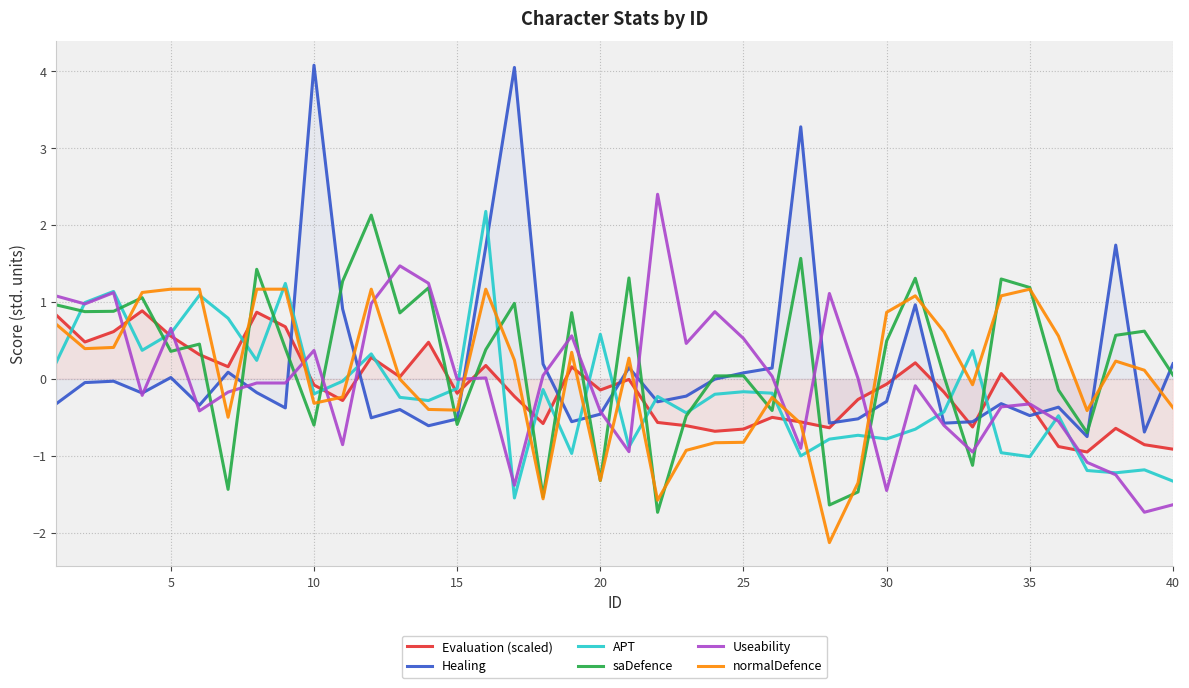

True or false: Healing and normalDefence cross at least once.

True